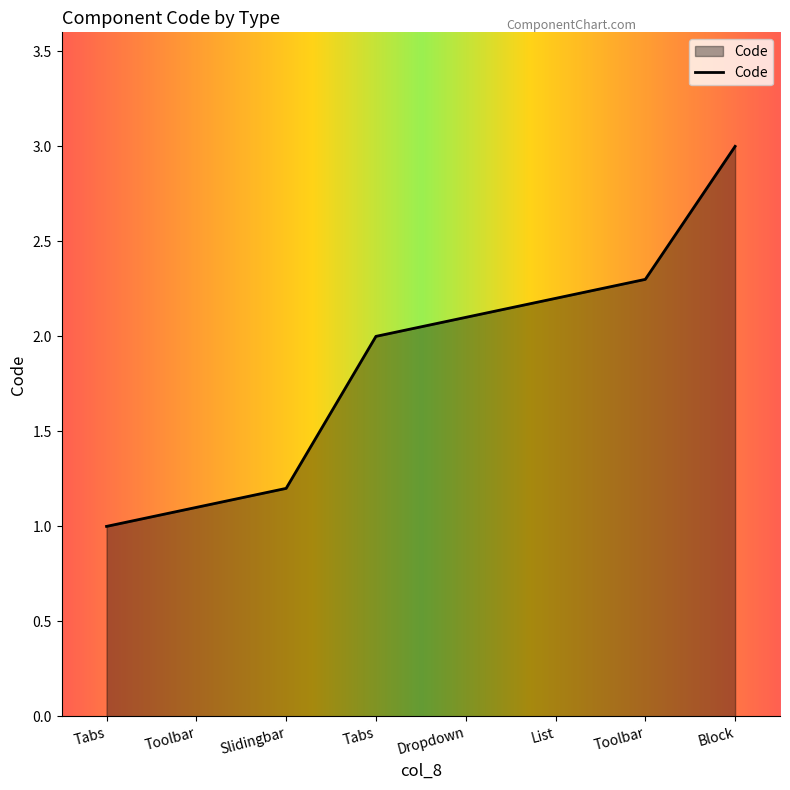

True or false: there are more than 1 points higher than both neighbors.

False